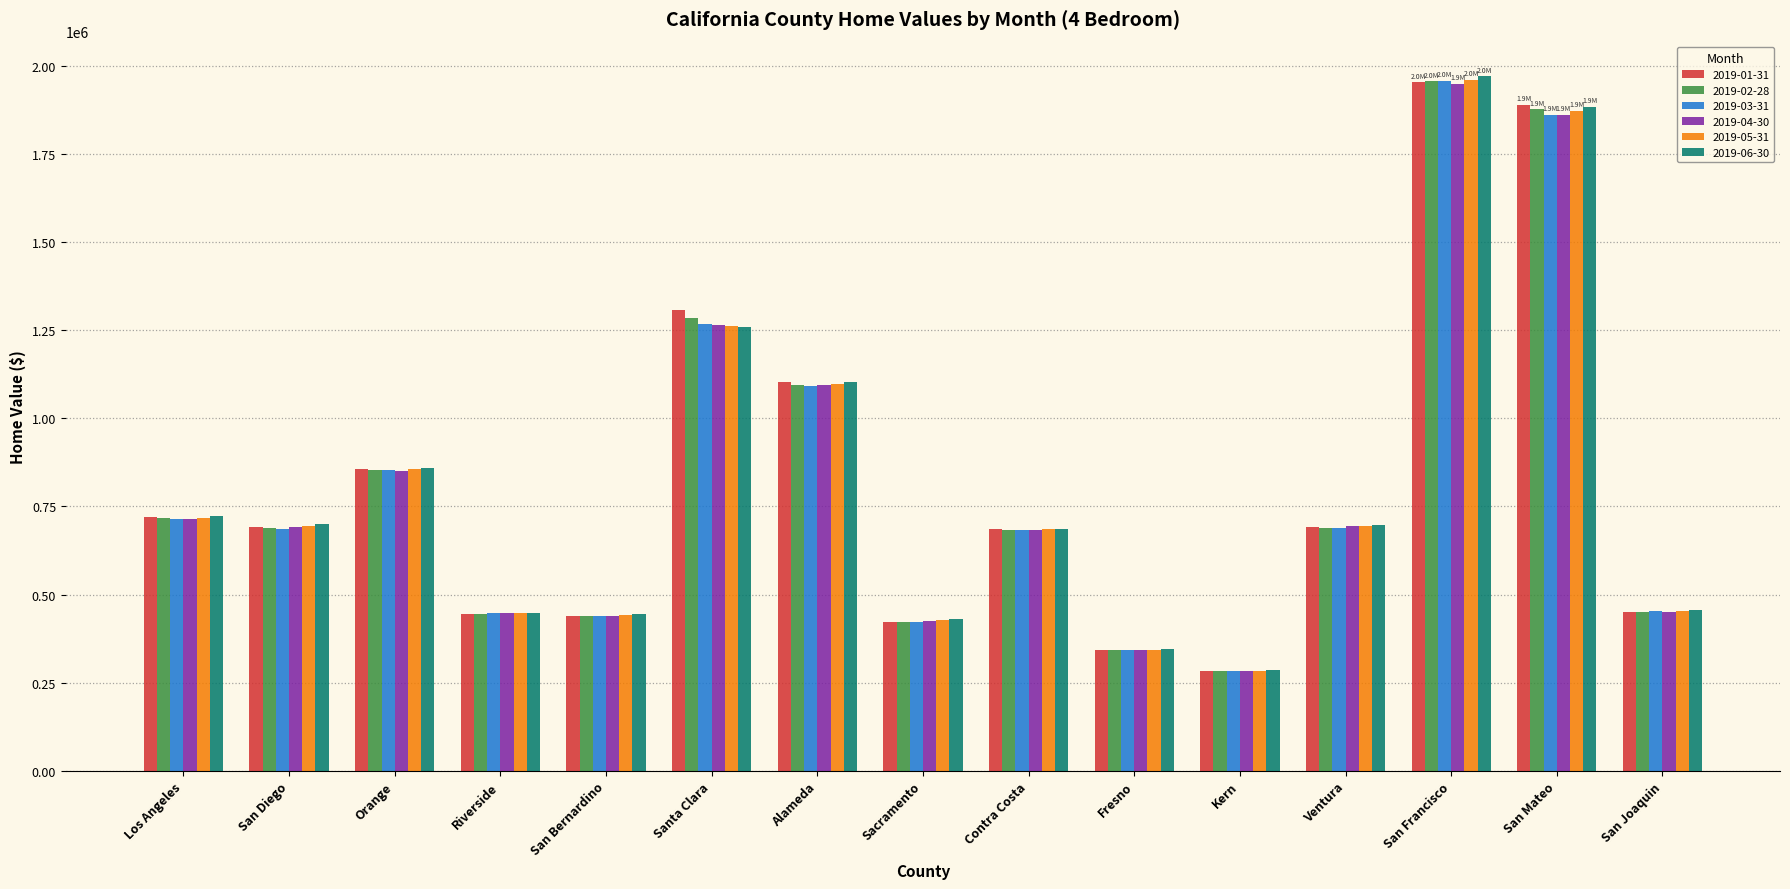

At which category is the sum across all series the highest?

San Francisco